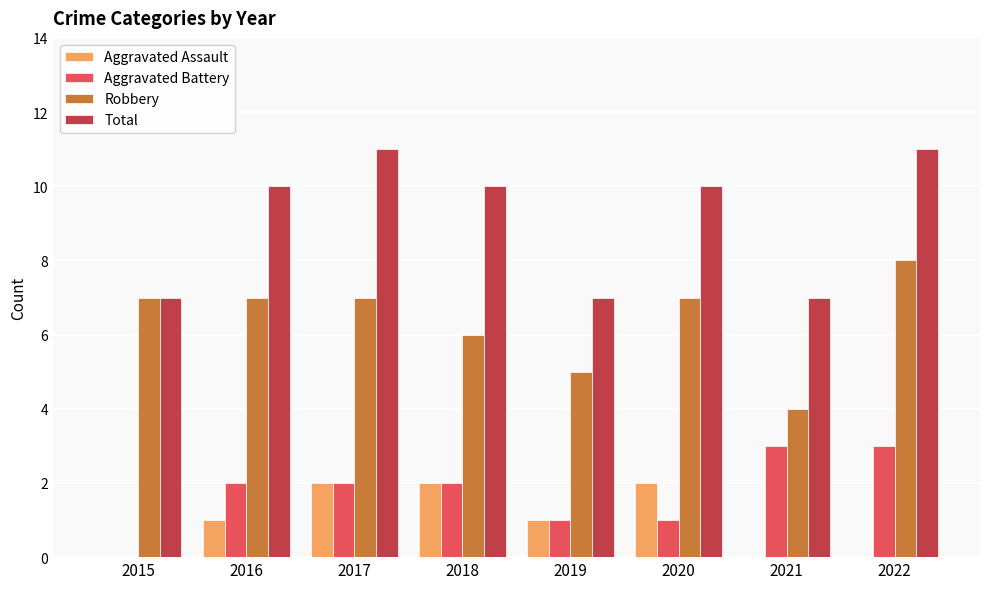

What is the greatest value displayed?

11